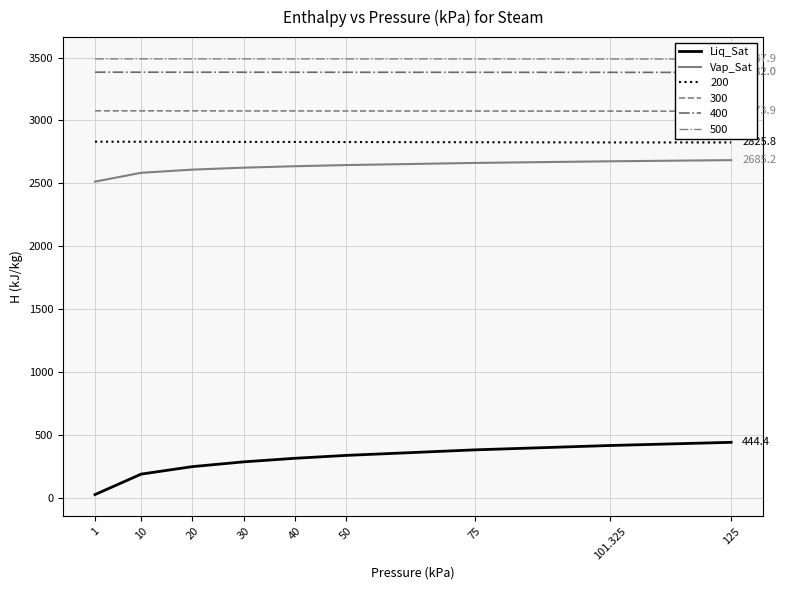

True or false: Vap_Sat and Liq_Sat intersect in this chart.

False